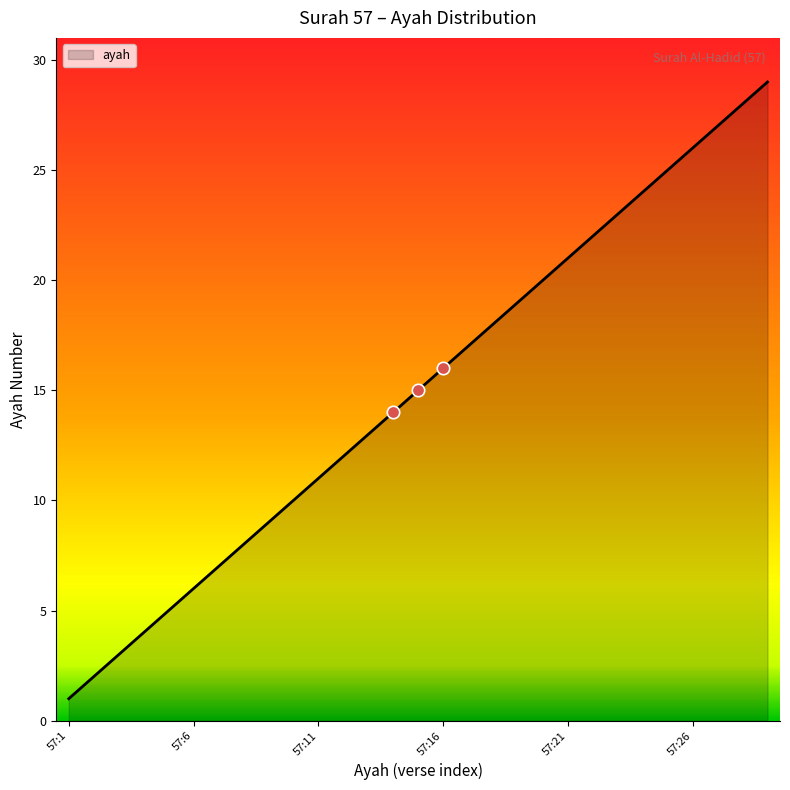

What is the maximum value shown in the chart?

29